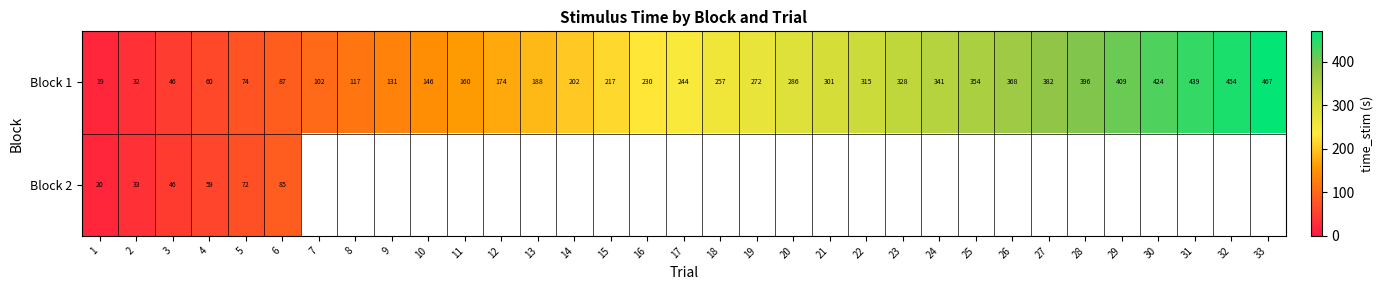

Is the value of Block 1 at 29 greater than the value of Block 2 at 6?

Yes